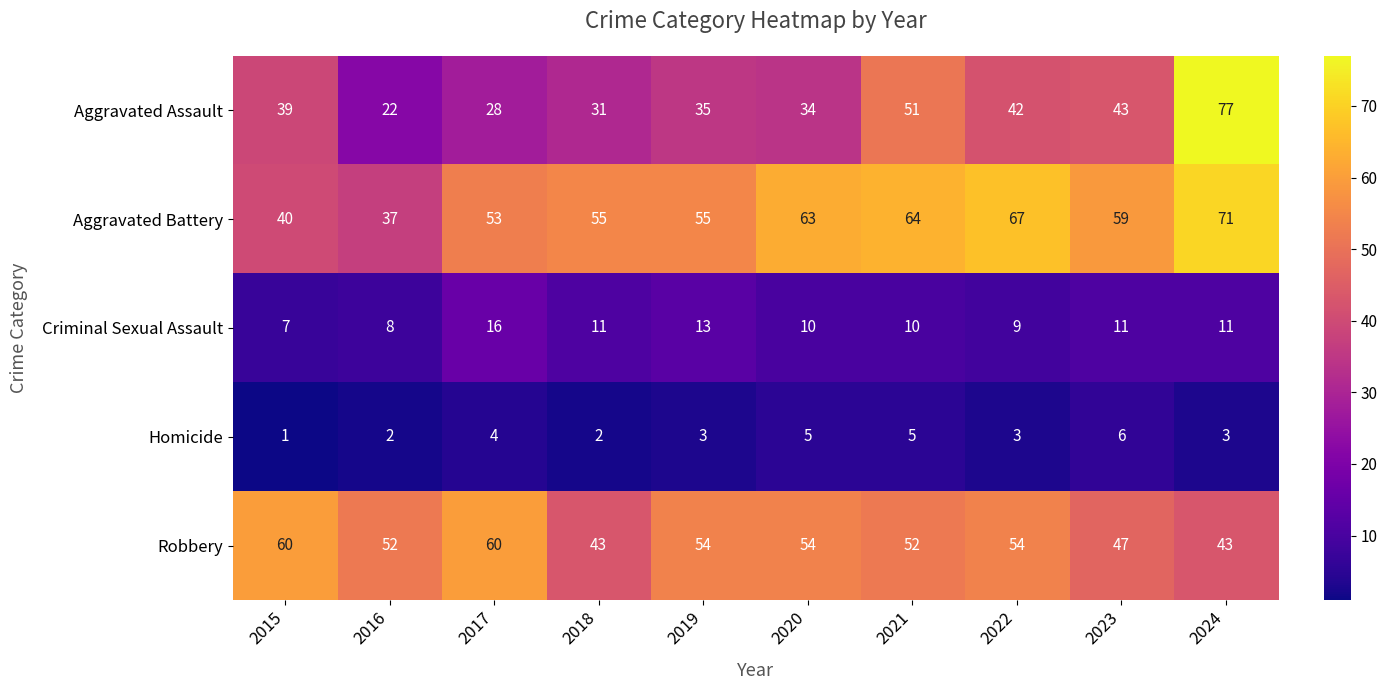

Which label corresponds to the smallest value in the chart?

2015